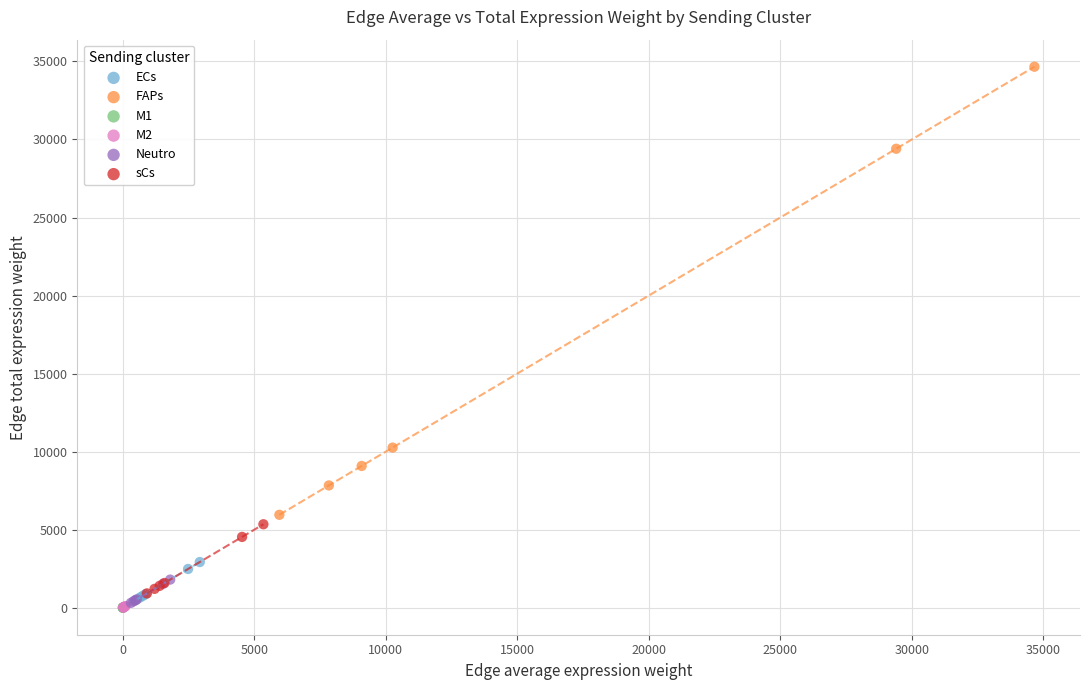

Which series has the widest spread of Y values?

FAPs